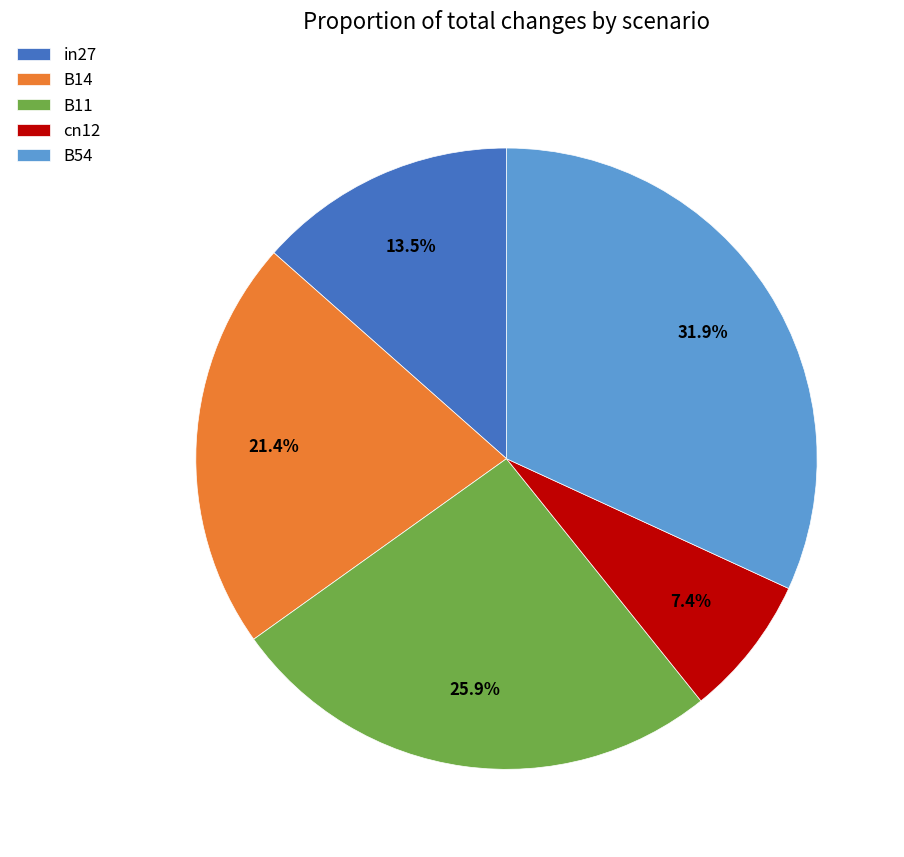

Is it true that cn12 is 17% of the pie?

False